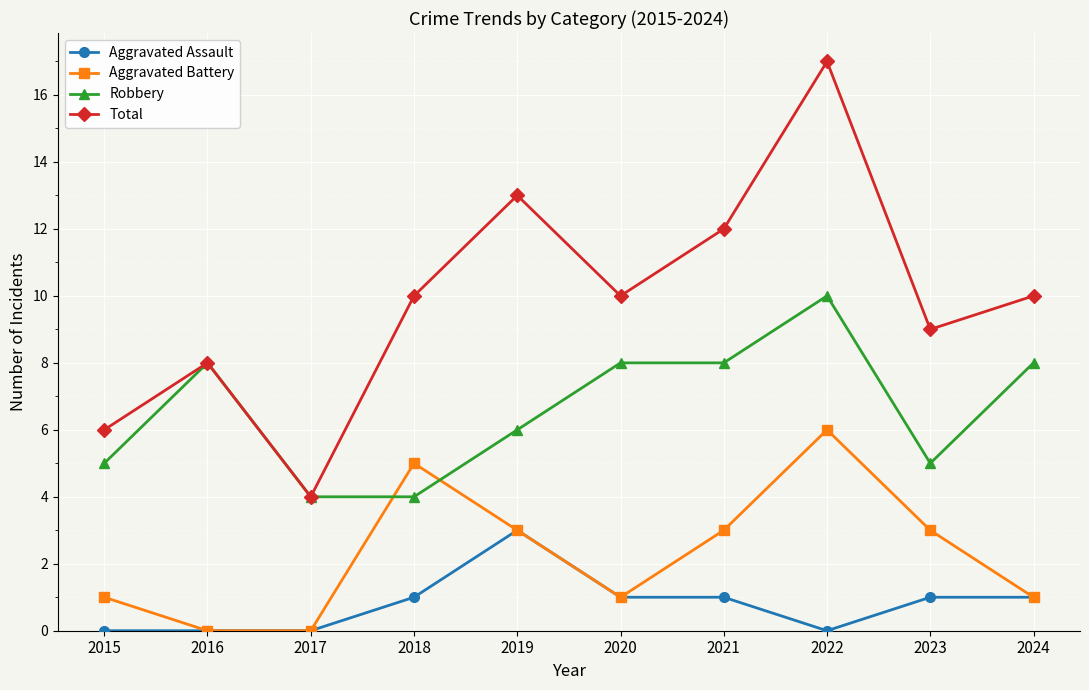

At which category does Aggravated Battery reach its first local peak?

2018